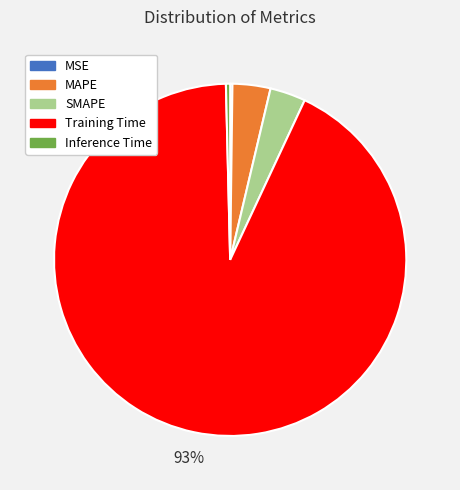

What is the largest slice in the pie chart?

Training Time